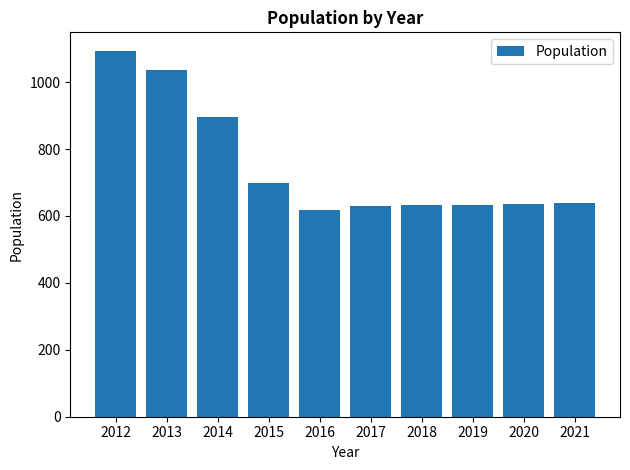

What is the greatest value displayed?

1094